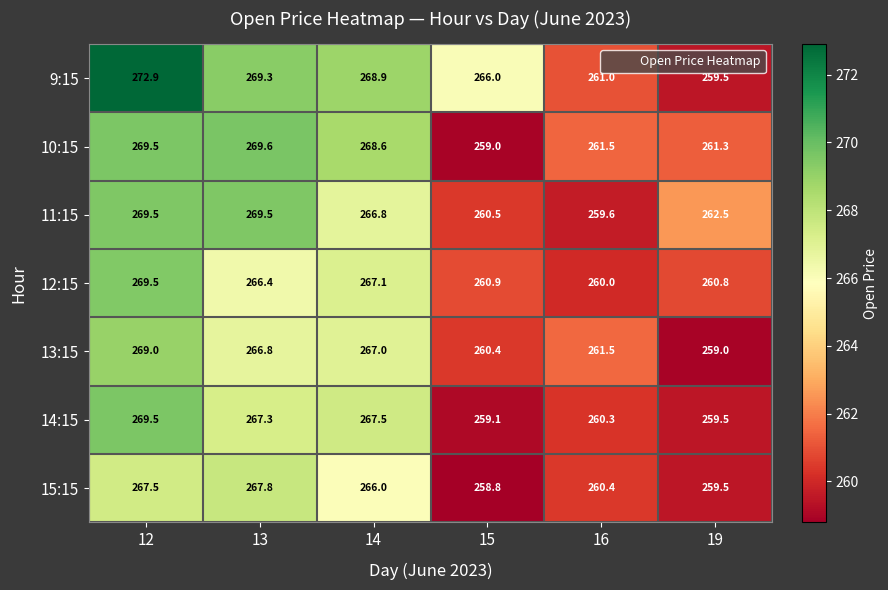

What is the spread (max minus min) of values at 15?

7.2